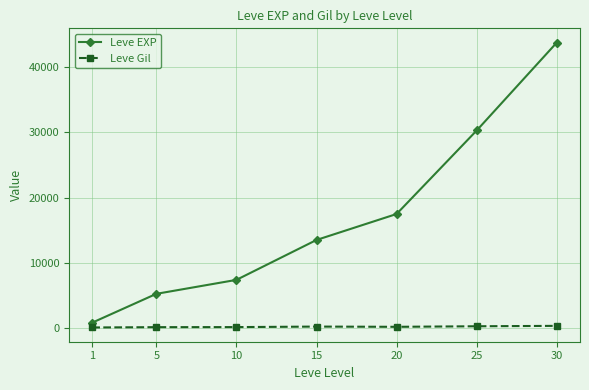

Which series has the largest total across all categories?

Leve EXP